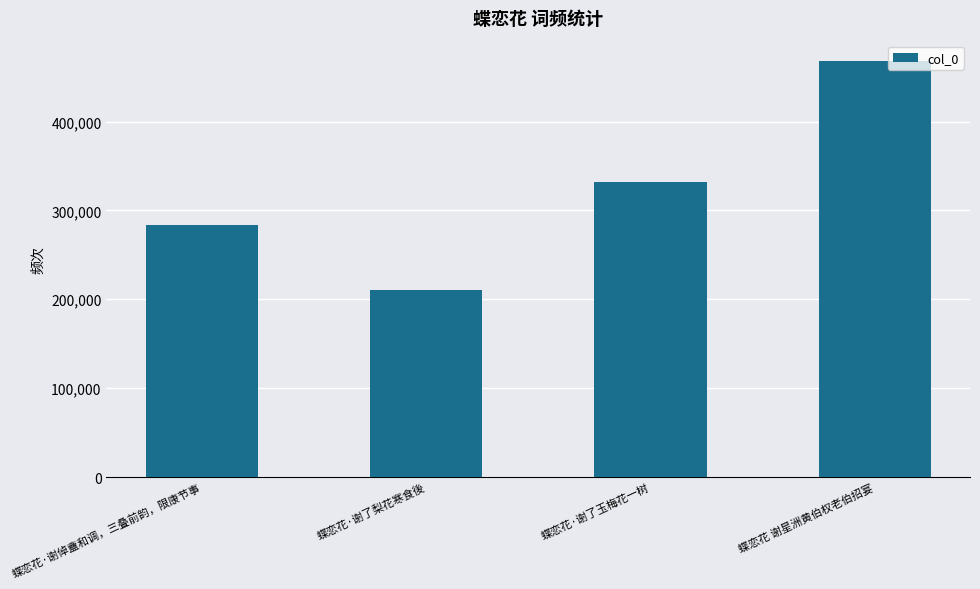

What value does the data have at 蝶恋花·谢倬盦和调，三叠前韵，限康节事, to the nearest 100?

283500